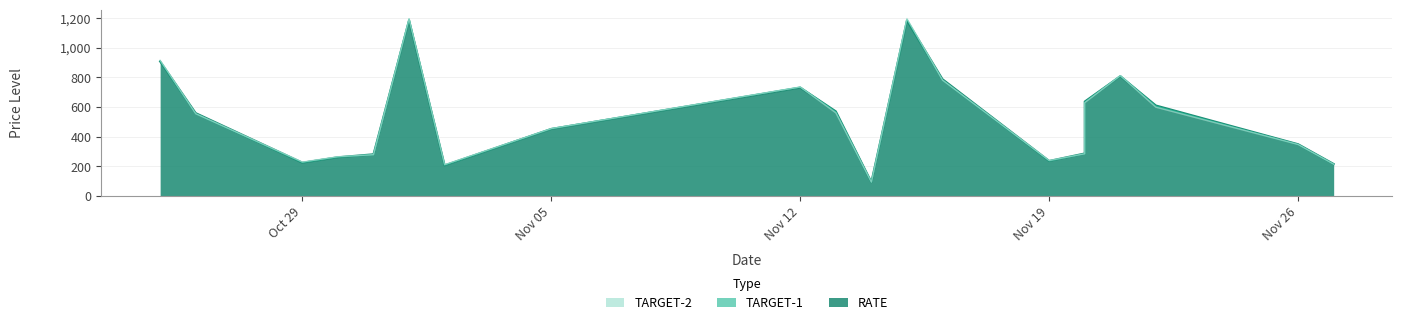

Does the chart have visible grid lines?

Yes